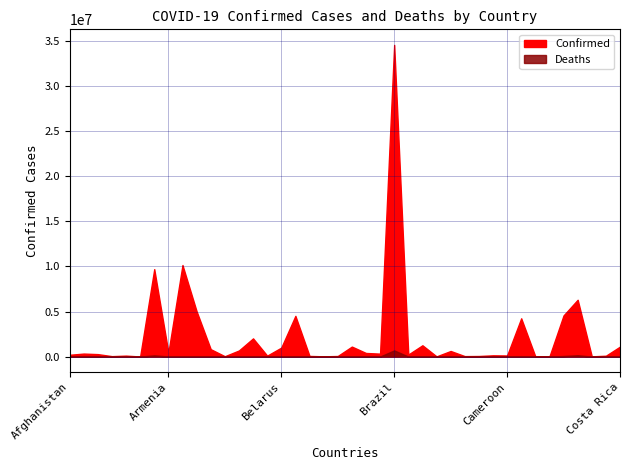

What are all the series names shown in the legend?

Confirmed, Deaths